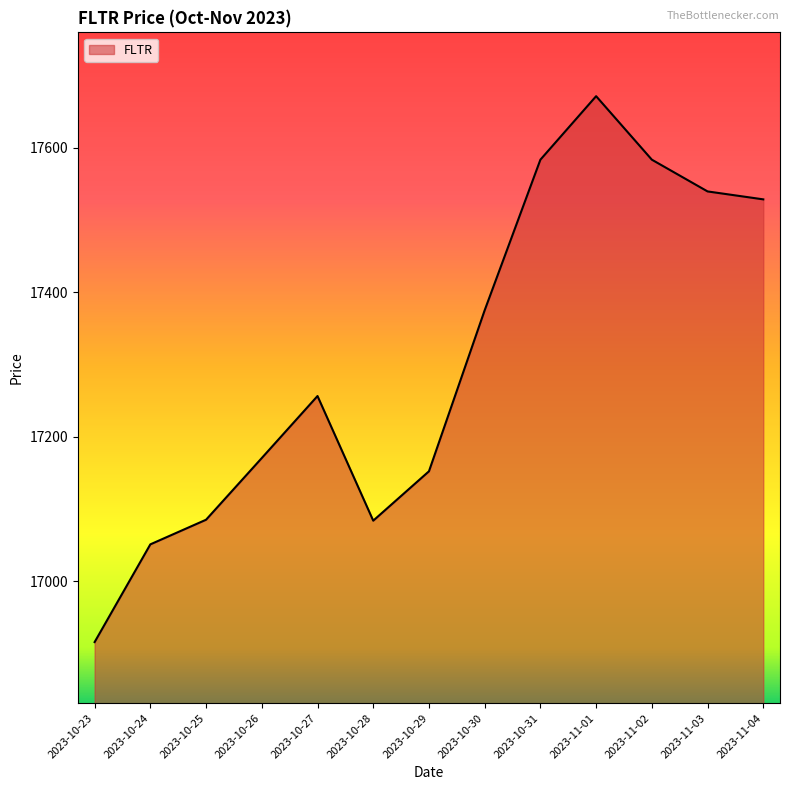

The chart shows a value of 17050.9 at 2023-10-24. True or false?

True